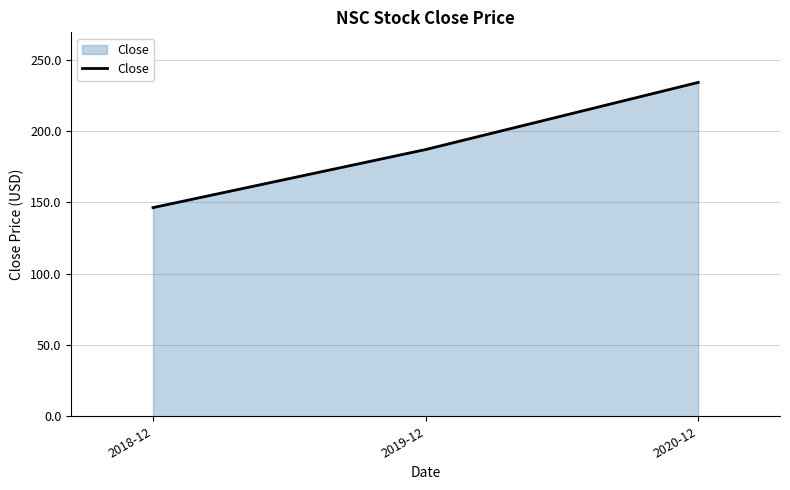

At which category does the chart reach its minimum across all series?

2018-12